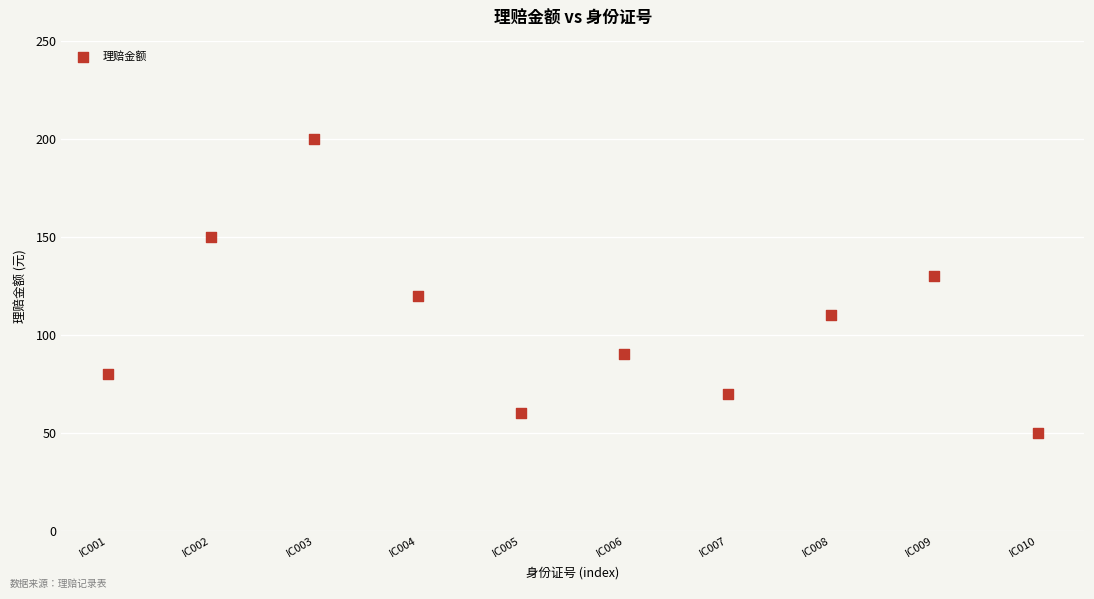

What is the range of X values (max minus min)?

9